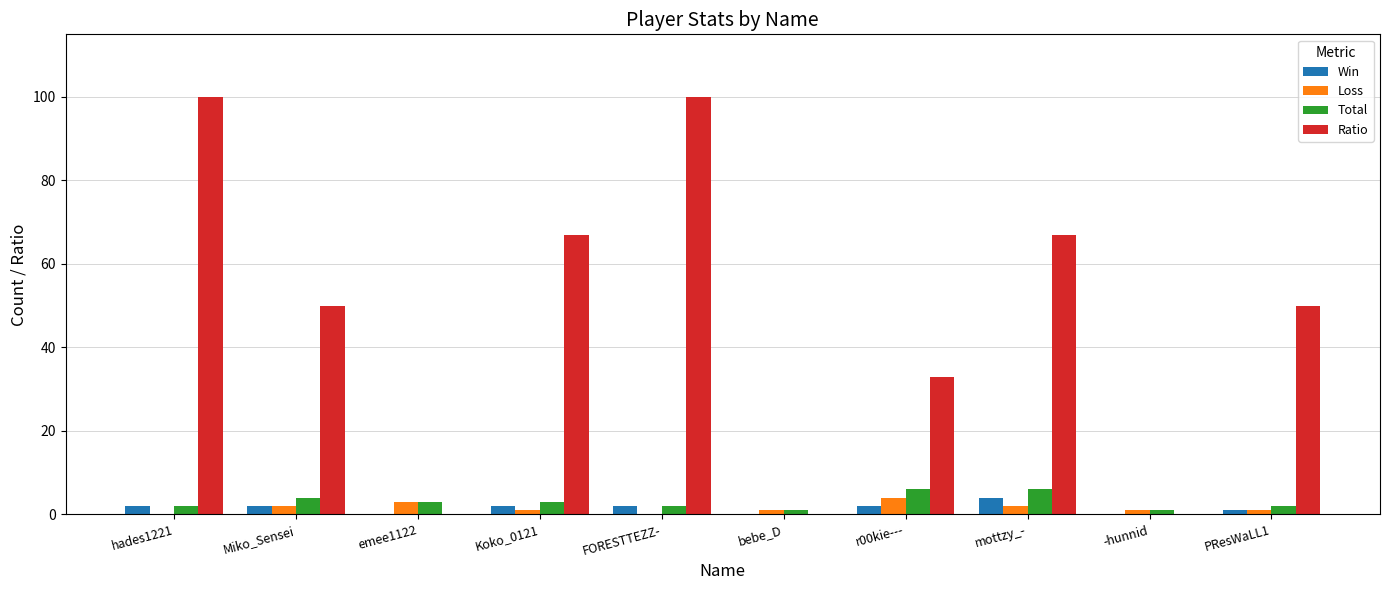

Are the bars grouped side by side (vs. stacked)?

Yes